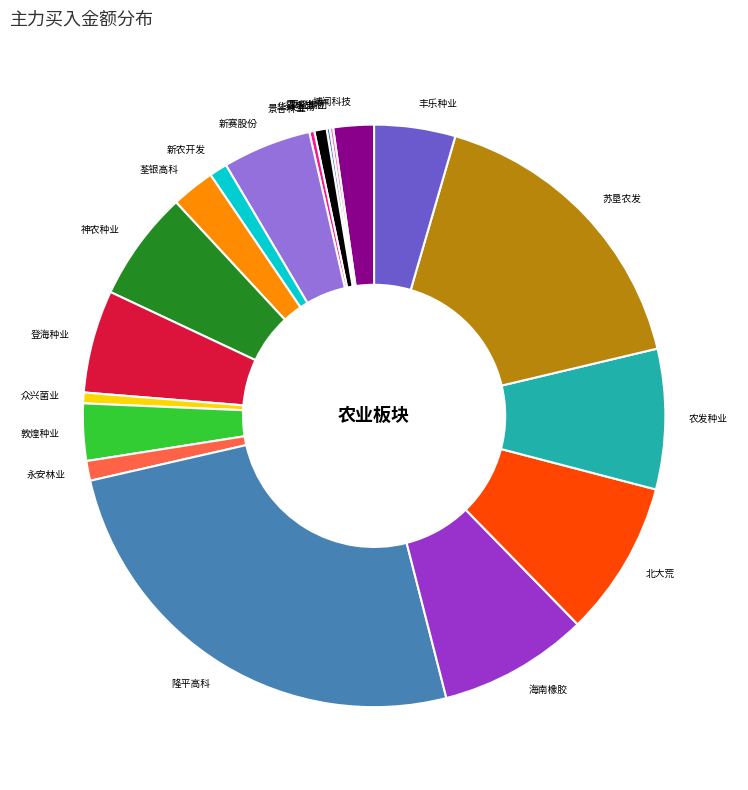

Does 景谷林业 represent more than half of the total?

No